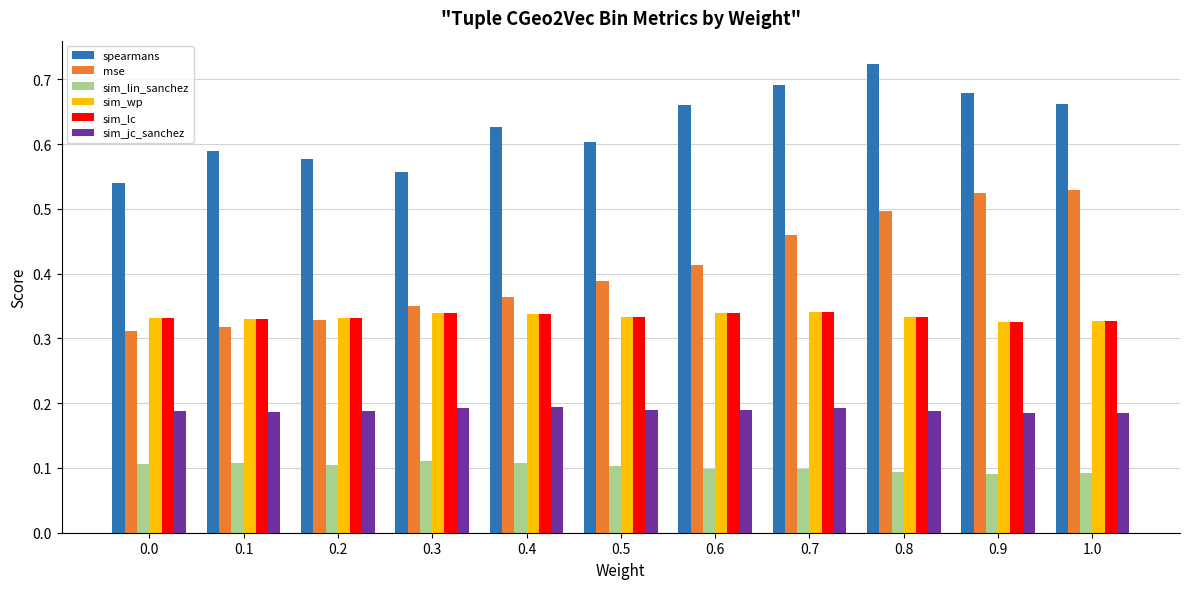

Which series has the widest spread of values?

mse